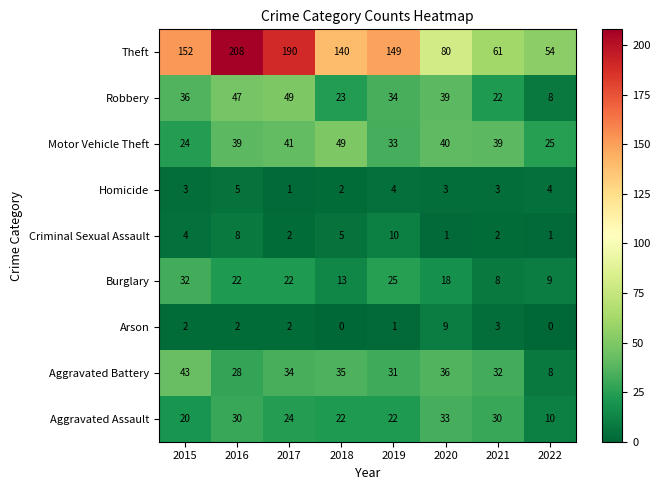

List the labels in order of Robbery value, smallest first.

2022, 2021, 2018, 2019, 2015, 2020, 2016, 2017